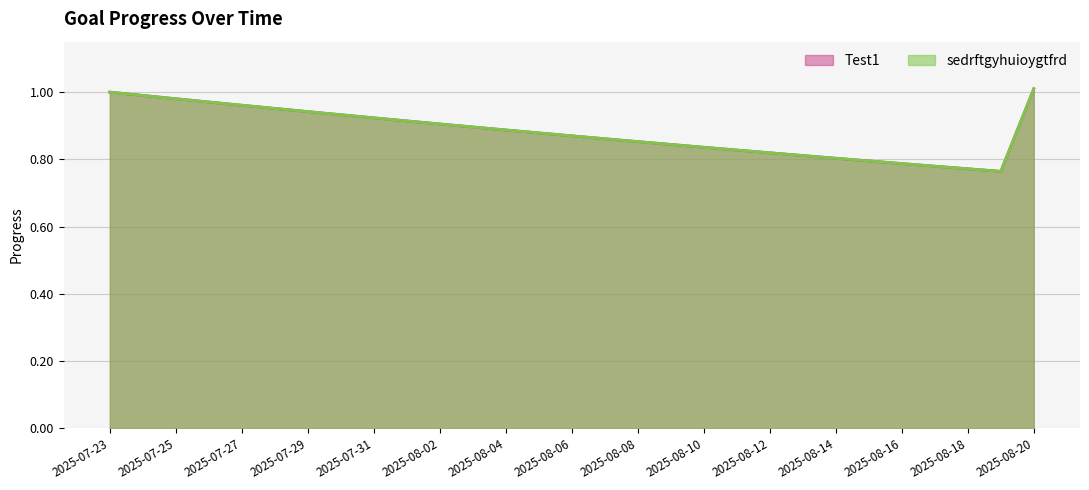

What is the difference between the maximum and minimum values in the Test1 series?

0.2